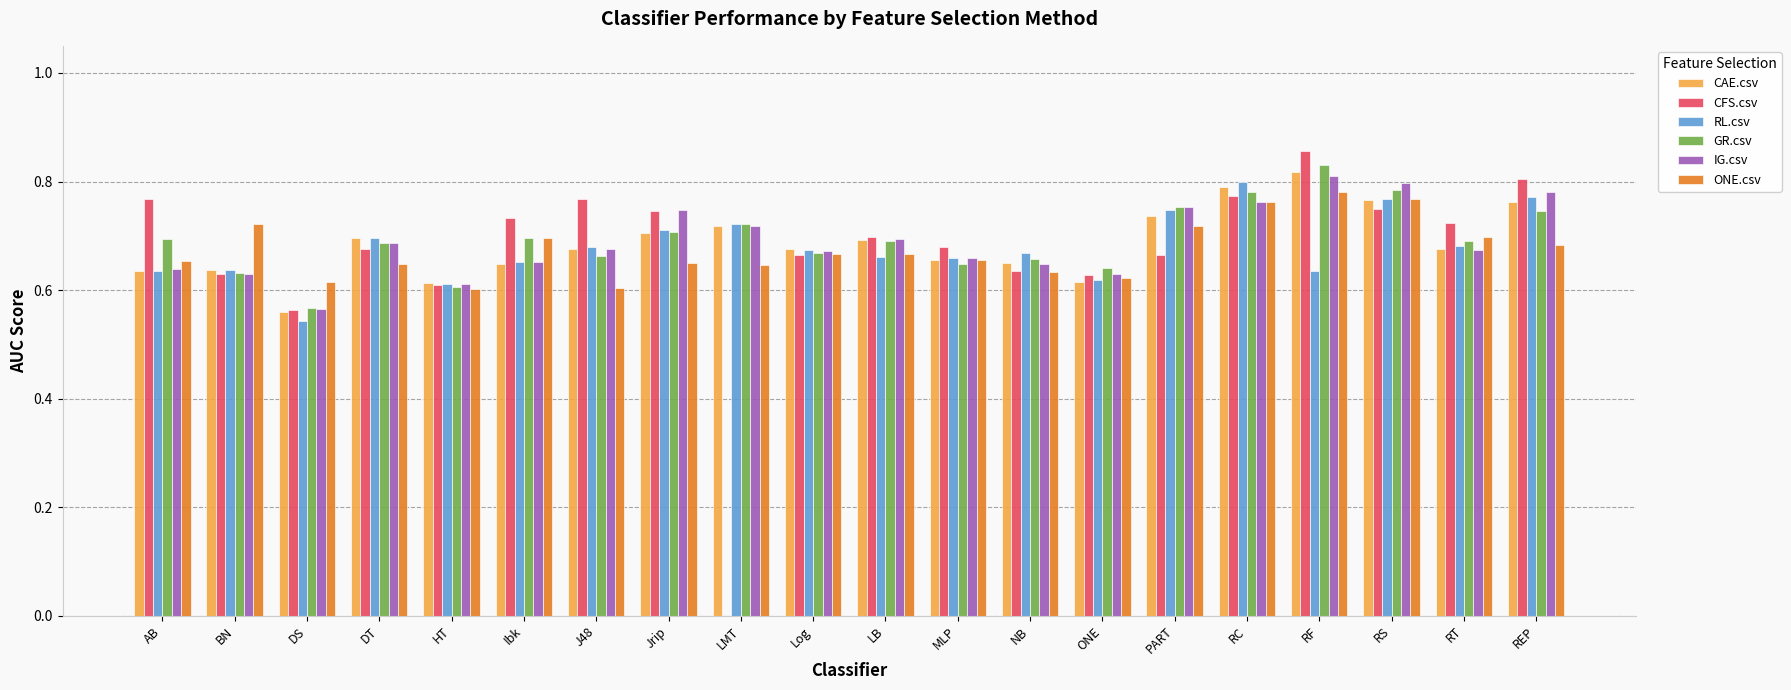

What is the sum of all CFS.csv values?

13.4